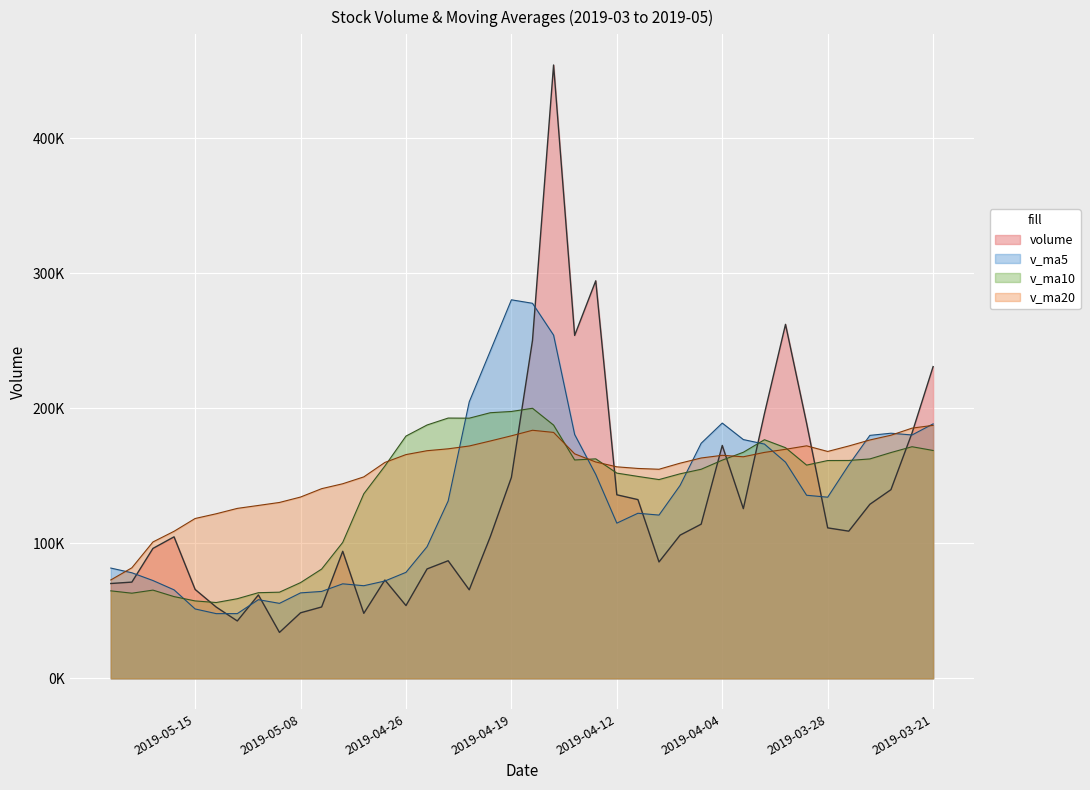

Reading left to right, what are all the values shown in this chart?

volume: 2019-05-21=70236.2	2019-05-20=71271.1	2019-05-17=96232.0	2019-05-16=104803.5	2019-05-15=65844.1	2019-05-14=52794.0	2019-05-13=42505.8	2019-05-10=61780.8	2019-05-09=34026.8	2019-05-08=48538.9	2019-05-07=52865.0	2019-05-06=94101.4	2019-04-30=48154.8	2019-04-29=72824.3	2019-04-26=53903.6	2019-04-25=81027.0	2019-04-24=87094.0	2019-04-23=65574.0	2019-04-22=104965.2	2019-04-19=148842.1	2019-04-18=250269.7	2019-04-17=454249.1	2019-04-16=253958.2	2019-04-15=294420.8	2019-04-12=135942.4	2019-04-11=132377.3	2019-04-10=86199.6	2019-04-09=106044.2	2019-04-08=114188.8	2019-04-04=172497.1	2019-04-03=125677.9	2019-04-02=195986.1	2019-04-01=262168.2	2019-03-29=188922.6	2019-03-28=111445.5	2019-03-27=109002.5	2019-03-26=128892.9	2019-03-25=139741.0	2019-03-22=181693.4	2019-03-21=230860.1
v_ma5: 2019-05-21=81677.4	2019-05-20=78188.9	2019-05-17=72435.9	2019-05-16=65545.6	2019-05-15=51390.3	2019-05-14=47929.2	2019-05-13=47943.4	2019-05-10=58262.6	2019-05-09=55537.4	2019-05-08=63296.9	2019-05-07=64369.8	2019-05-06=70002.2	2019-04-30=68600.8	2019-04-29=72084.6	2019-04-26=78512.8	2019-04-25=97500.5	2019-04-24=131349.0	2019-04-23=204780.0	2019-04-22=242456.9	2019-04-19=280348.0	2019-04-18=277768.0	2019-04-17=254189.5	2019-04-16=180579.6	2019-04-15=150996.9	2019-04-12=114950.5	2019-04-11=122261.4	2019-04-10=120921.5	2019-04-09=142878.8	2019-04-08=174103.6	2019-04-04=189050.4	2019-04-03=176840.1	2019-04-02=173505.0	2019-04-01=160086.4	2019-03-29=135600.9	2019-03-28=134155.1	2019-03-27=158038.0	2019-03-26=179941.7	2019-03-25=181547.0	2019-03-22=180239.9	2019-03-21=188466.8
v_ma10: 2019-05-21=64803.3	2019-05-20=63066.2	2019-05-17=65349.2	2019-05-16=60541.5	2019-05-15=57343.6	2019-05-14=56149.5	2019-05-13=58972.8	2019-05-10=63431.7	2019-05-09=63811.0	2019-05-08=70904.8	2019-05-07=80935.1	2019-05-06=100675.6	2019-04-30=136690.4	2019-04-29=157270.7	2019-04-26=179430.4	2019-04-25=187634.2	2019-04-24=192769.3	2019-04-23=192679.8	2019-04-22=196726.9	2019-04-19=197649.2	2019-04-18=200014.7	2019-04-17=187555.5	2019-04-16=161729.2	2019-04-15=162550.2	2019-04-12=152000.4	2019-04-11=149550.7	2019-04-10=147213.3	2019-04-09=151482.6	2019-04-08=154852.3	2019-04-04=161602.7	2019-04-03=167439.0	2019-04-02=176723.3	2019-04-01=170816.7	2019-03-29=157920.4	2019-03-28=161310.9	2019-03-27=161356.5	2019-03-26=162495.5	2019-03-25=167225.4	2019-03-22=171542.9	2019-03-21=168761.5
v_ma20: 2019-05-21=72869.2	2019-05-20=81870.9	2019-05-17=101019.8	2019-05-16=108906.1	2019-05-15=118387.0	2019-05-14=121891.9	2019-05-13=125871.1	2019-05-10=128055.8	2019-05-09=130268.9	2019-05-08=134277.0	2019-05-07=140474.9	2019-05-06=144115.6	2019-04-30=149209.8	2019-04-29=159910.5	2019-04-26=165715.4	2019-04-25=168592.5	2019-04-24=169991.3	2019-04-23=172081.2	2019-04-22=175789.6	2019-04-19=179626.0	2019-04-18=183726.9	2019-04-17=182139.4	2019-04-16=166273.0	2019-04-15=160235.3	2019-04-12=156655.7	2019-04-11=155453.6	2019-04-10=154854.4	2019-04-09=159354.0	2019-04-08=163197.6	2019-04-04=165182.1	2019-04-03=164098.3	2019-04-02=167336.3	2019-04-01=169631.9	2019-03-29=172202.0	2019-03-28=168036.4	2019-03-27=172090.1	2019-03-26=176539.1	2019-03-25=180053.2	2019-03-22=185305.0	2019-03-21=187384.1